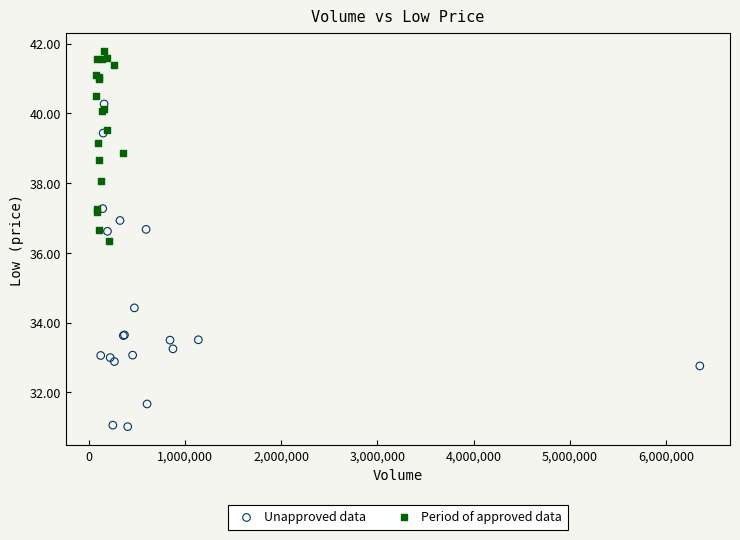

Which series contains the highest Y value?

Period of approved data